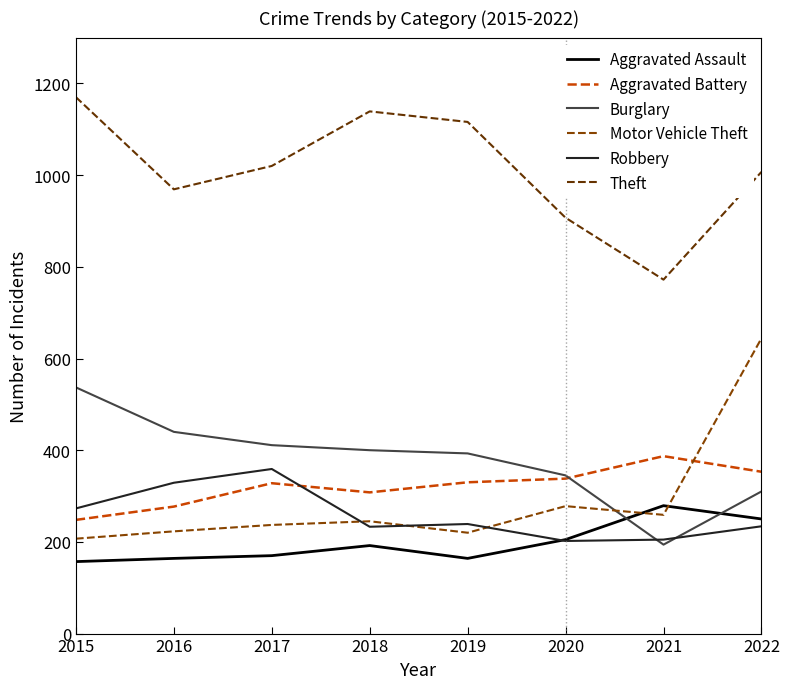

The value of Robbery at 2020 is 50. True or false?

False